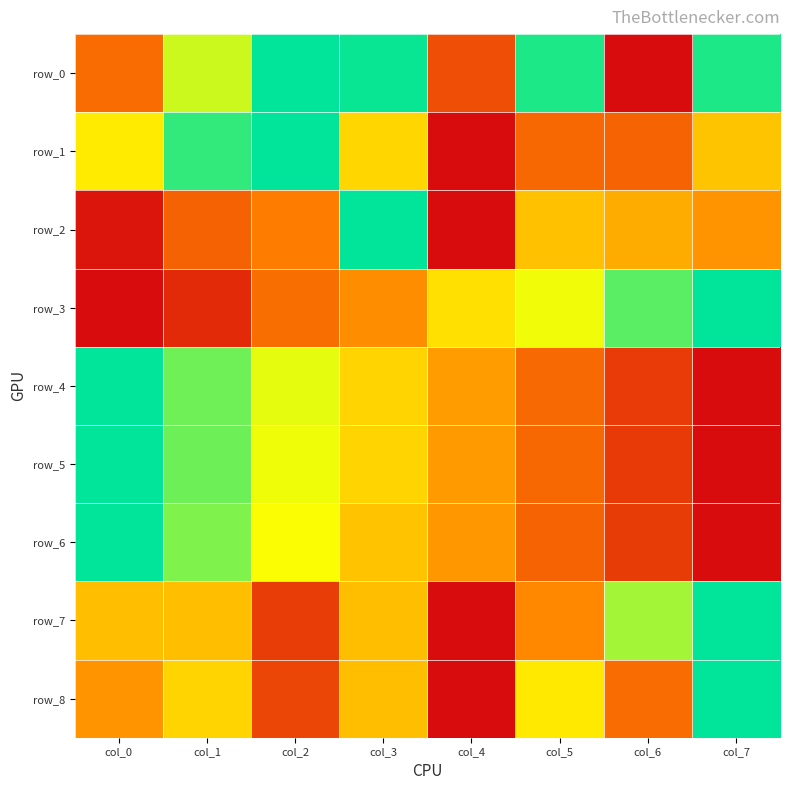

The value of row_1 at col_2 is 1.0. True or false?

True